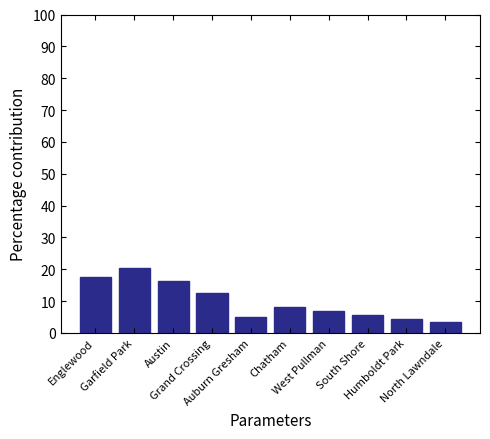

How many series are shown in this chart?

1